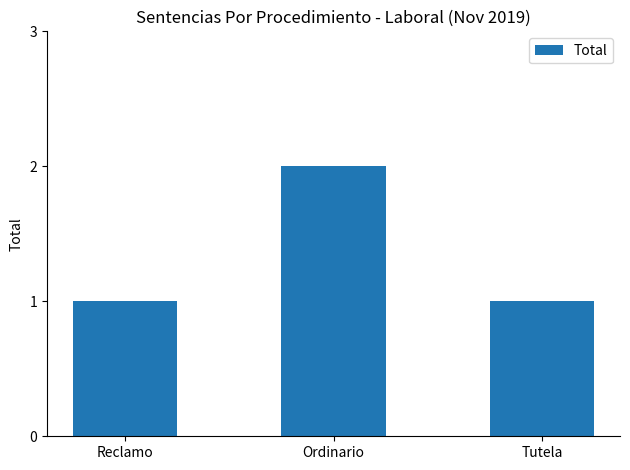

What is the difference between the maximum and minimum values?

1